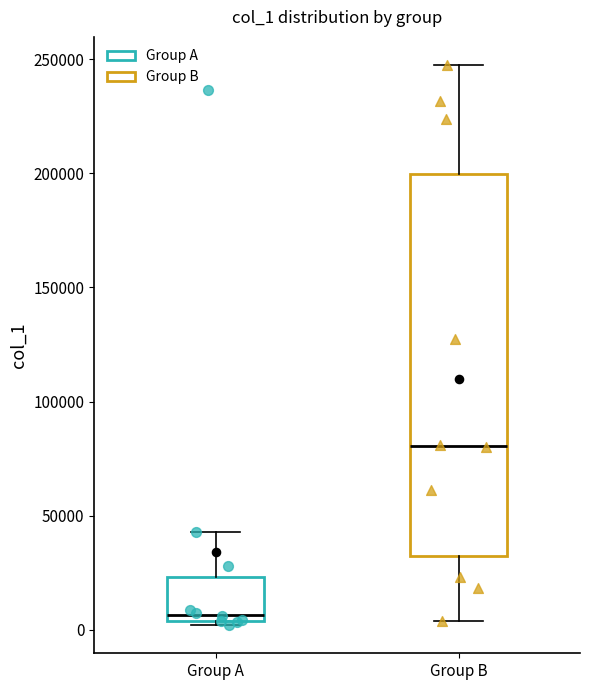

Where does the upper whisker of the box for Group A end on the y-axis? The values are not printed on the chart, so give them approximately, as read against the axis.

45000